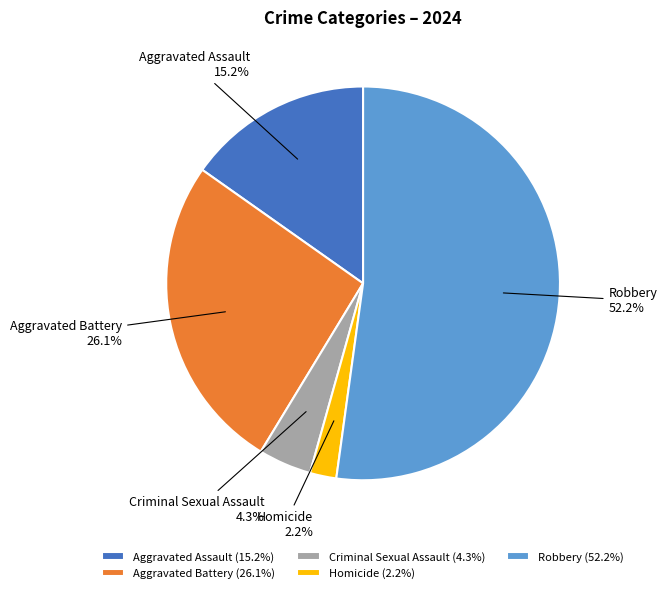

Approximately how many times larger is the value at Aggravated Battery 26.1% compared to Aggravated Assault 15.2%?

1.7